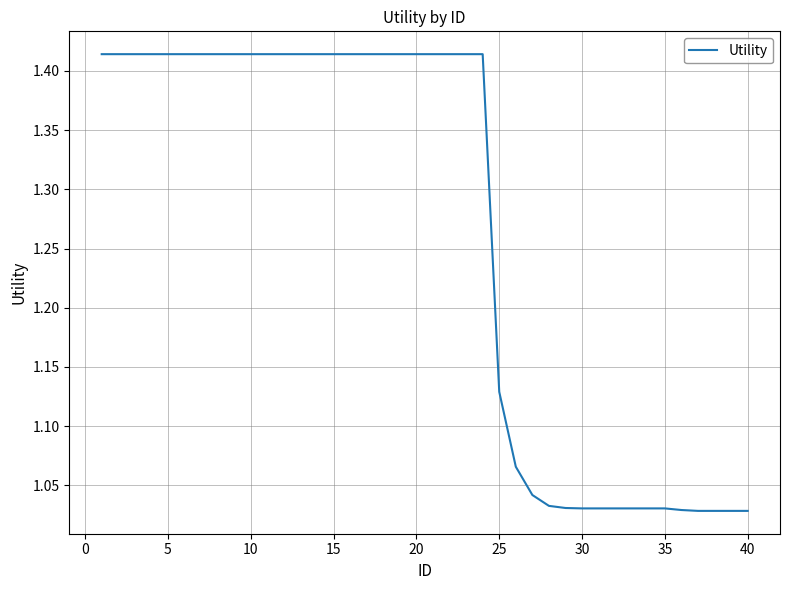

What is the difference between the maximum and minimum values?

0.4